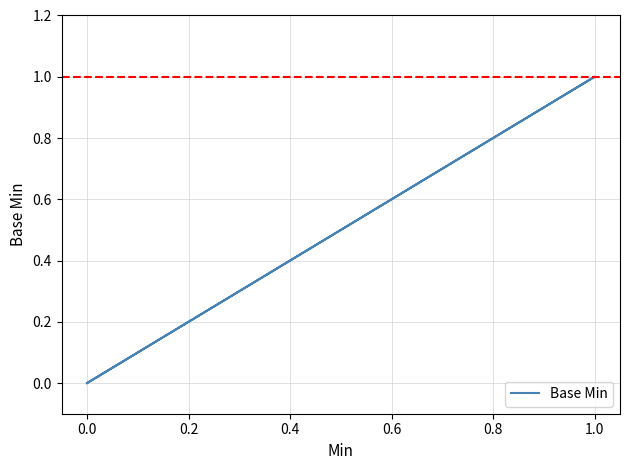

What is the greatest value displayed?

1